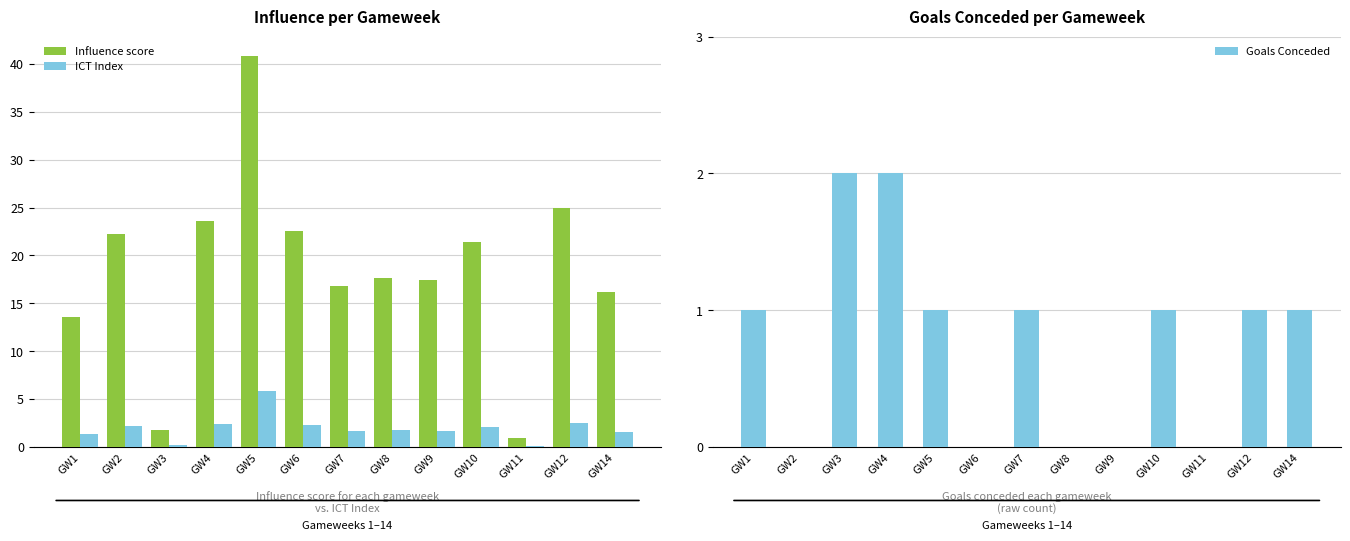

How many data points in Influence are above 17?

8